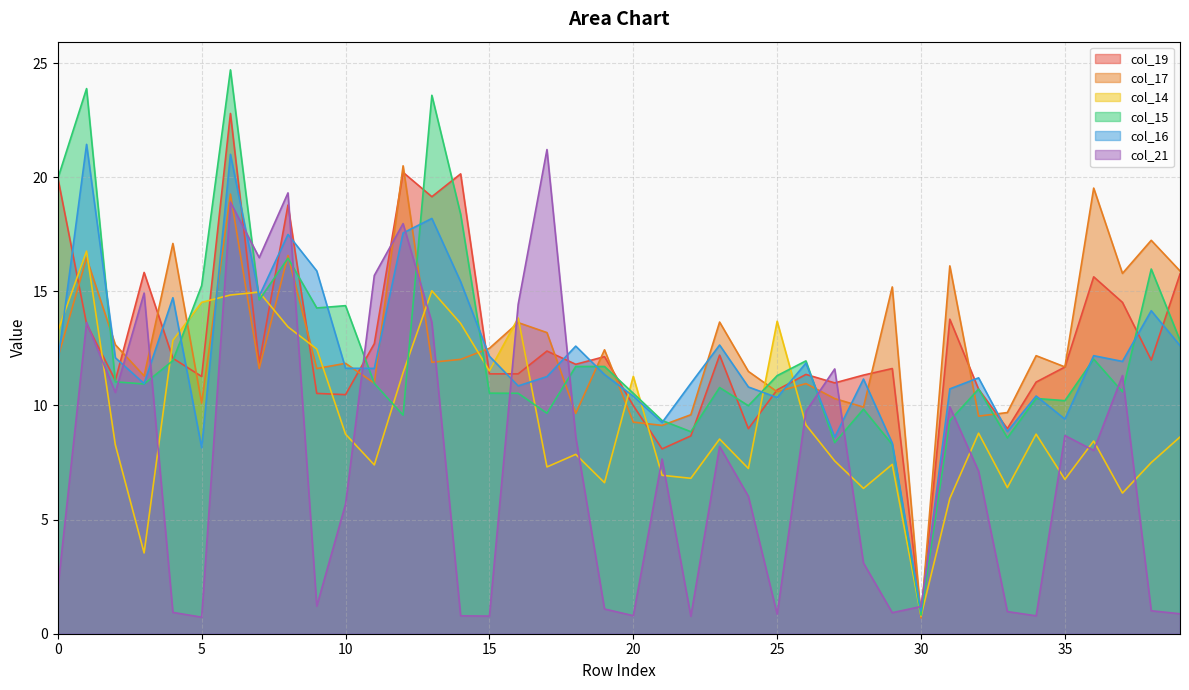

At which category does col_21 reach its first local valley?

2